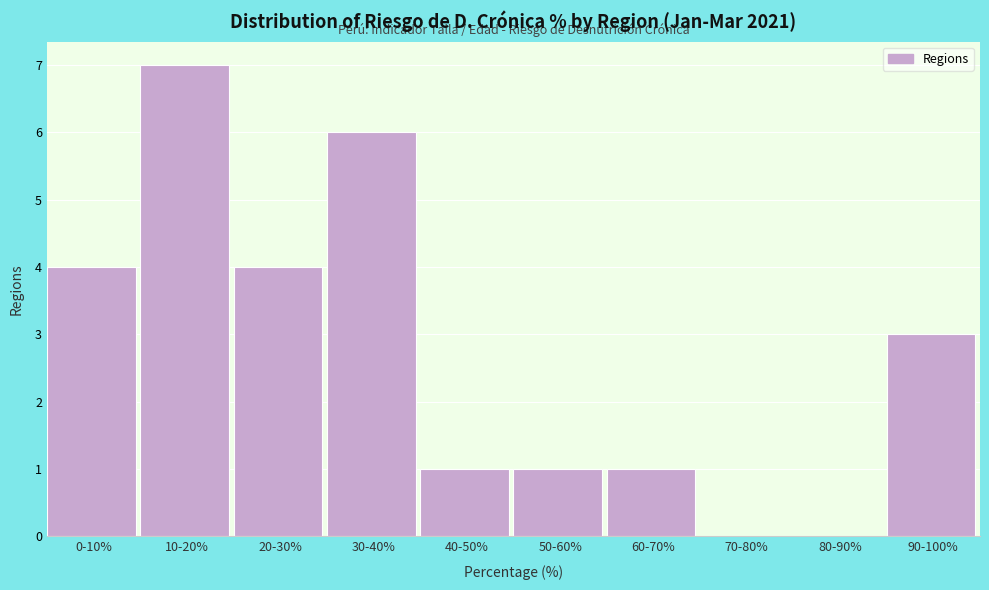

Reading left to right, what are all the values shown in this chart?

0-10%=4	10-20%=7	20-30%=4	30-40%=6	40-50%=1	50-60%=1	60-70%=1	70-80%=0	80-90%=0	90-100%=3